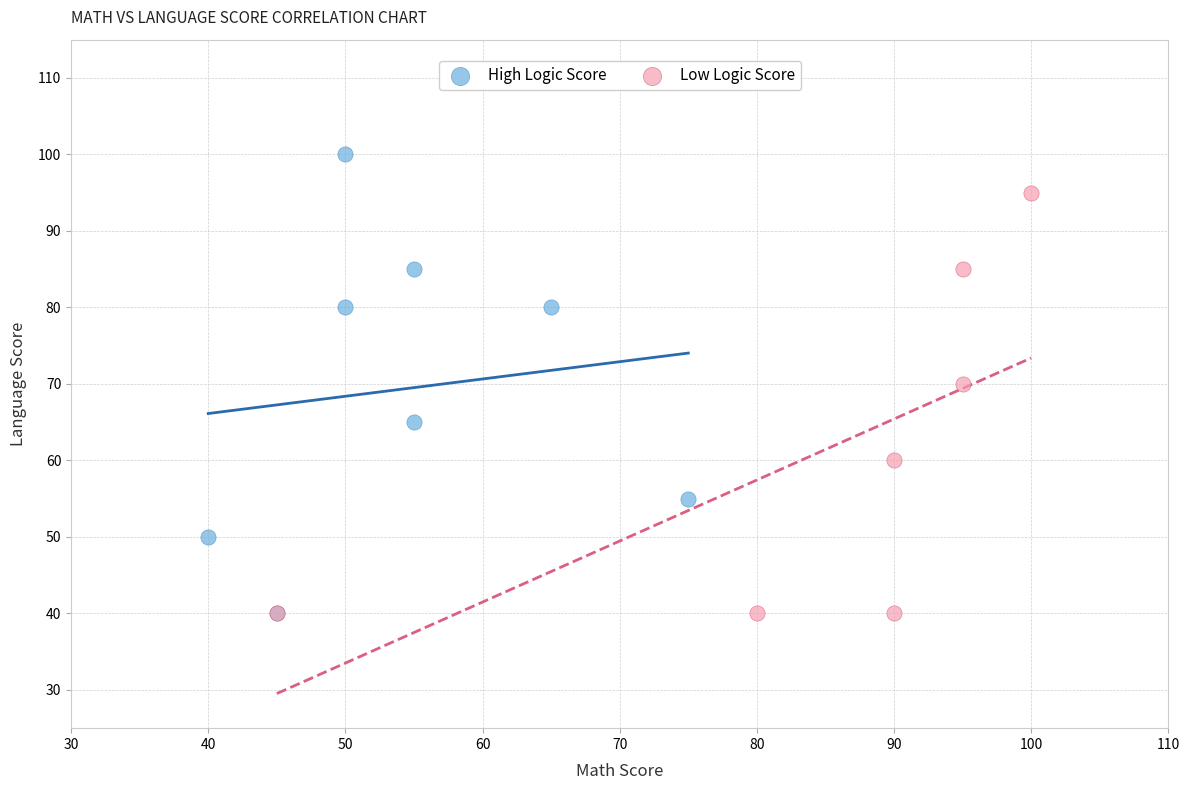

Which series has the largest Y range (max minus min)?

High Logic Score